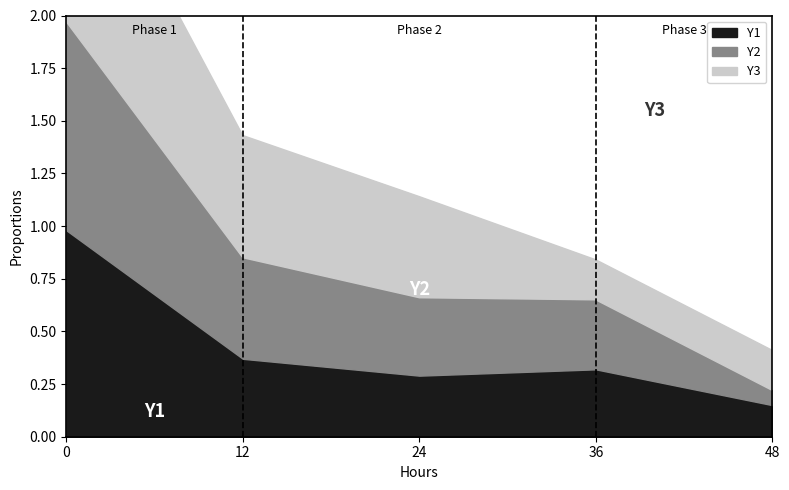

What is the sum of all Y2 values?

2.2